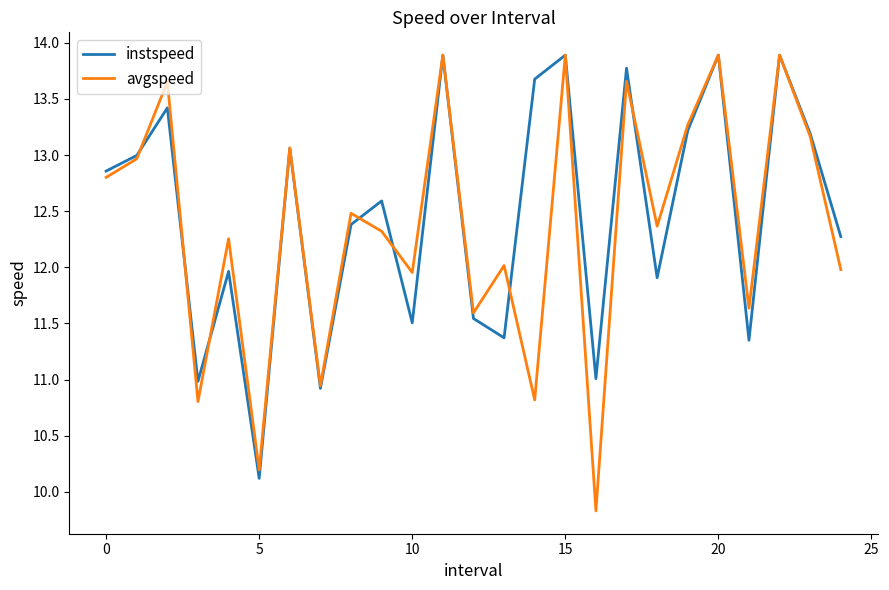

Which series has the largest range (max minus min)?

avgspeed